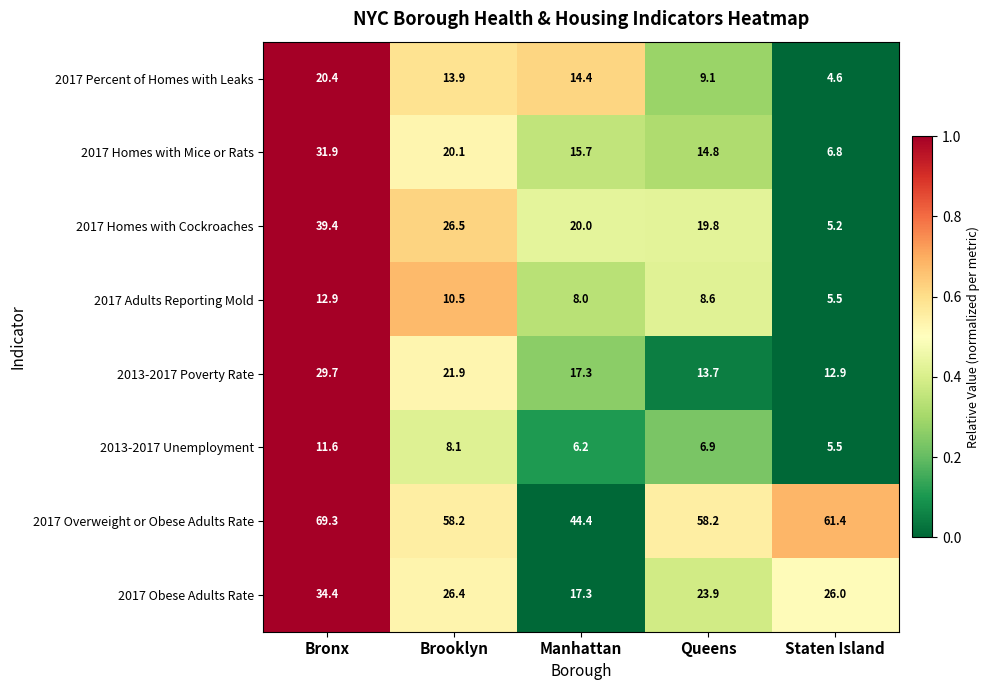

What is the difference between the 2017 Percent of Homes with Leaks values at Brooklyn and Bronx?

6.5